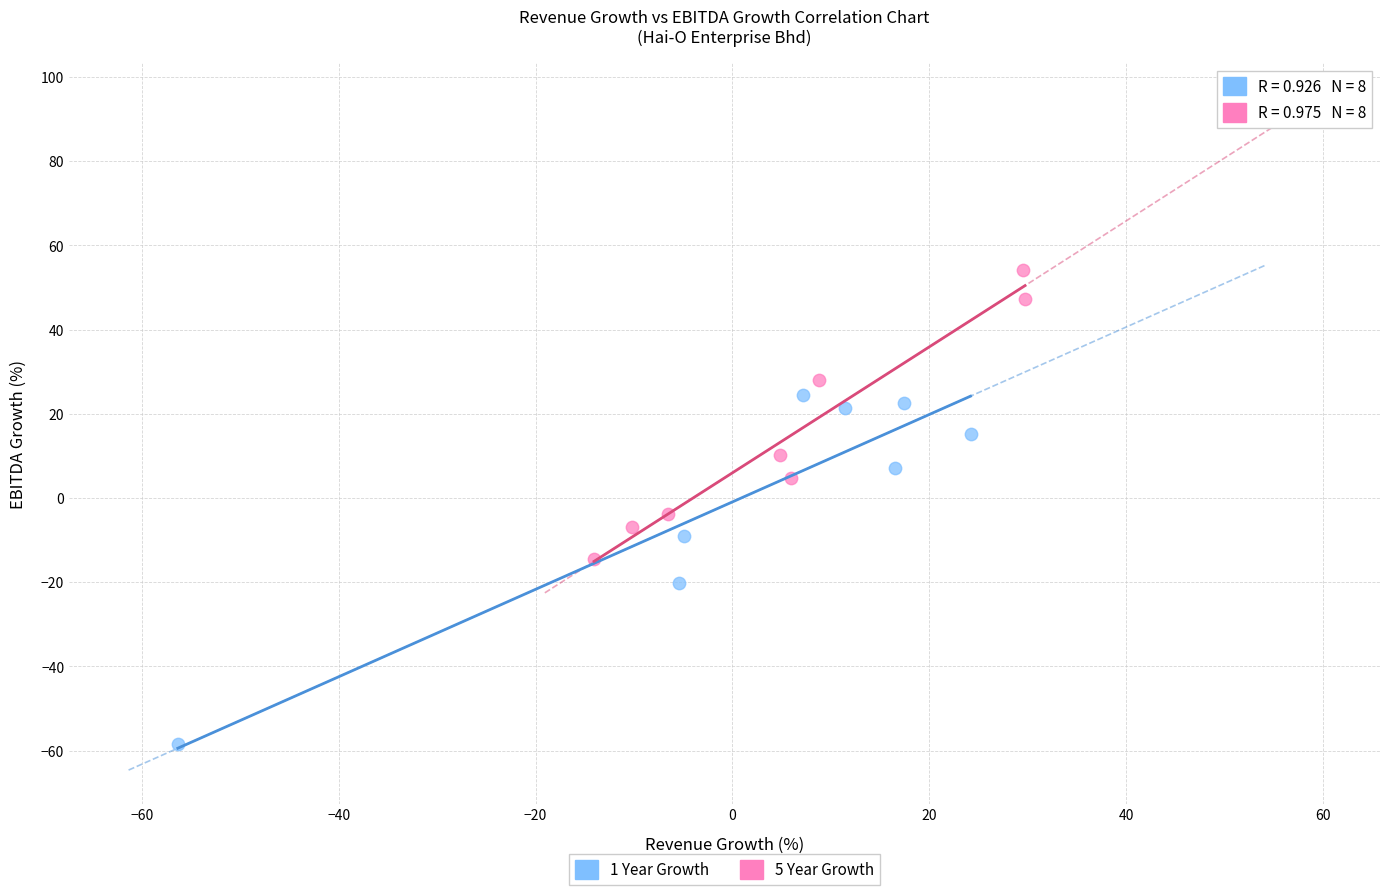

Which series has the largest Y range (max minus min)?

1 Year Growth